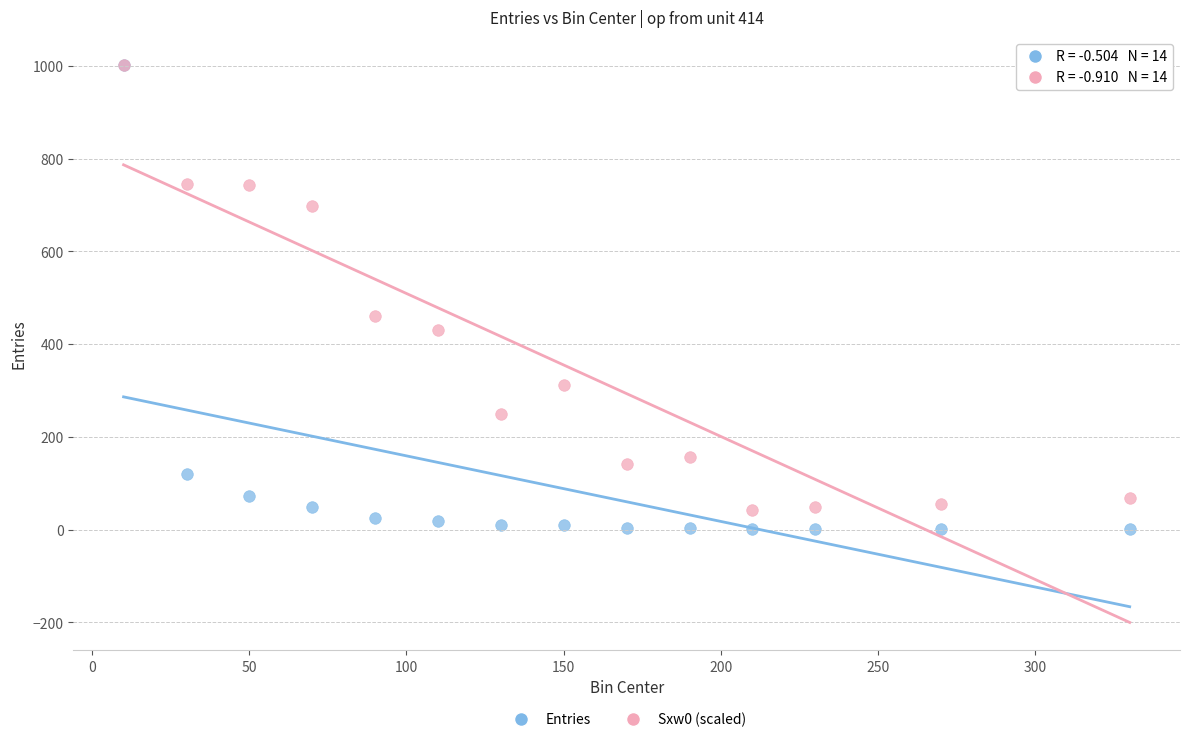

Which series contains the lowest Y value?

Entries